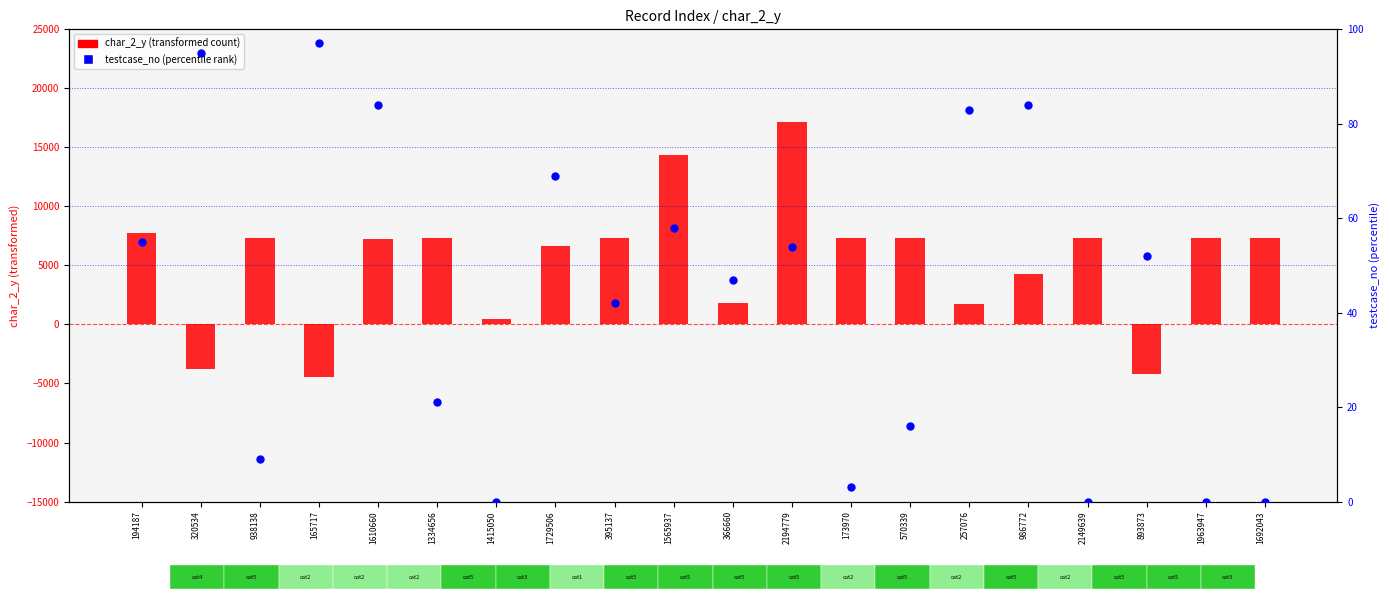

Is the value of char_2_y (transformed) at 257076 greater than the value of testcase_no at 893873?

Yes